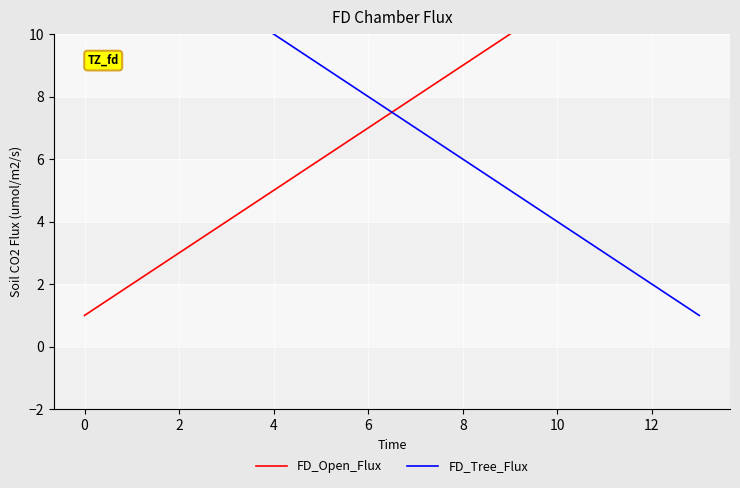

Which label corresponds to the largest value in the chart?

13